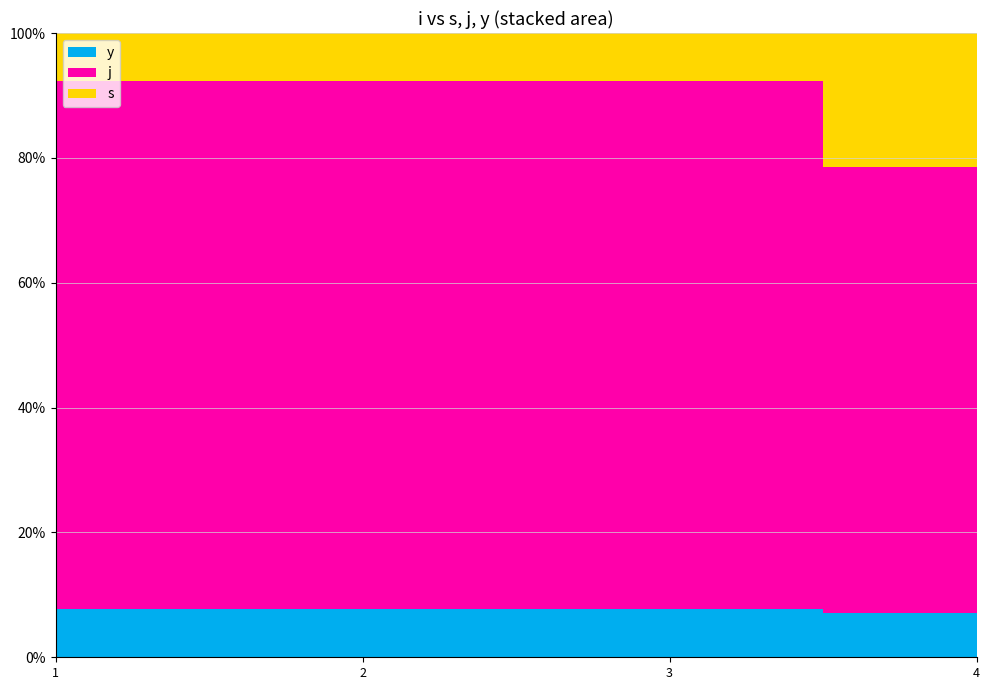

Reading left to right, extract all data points from this chart.

s: 1	1	1	3
j: 11	11	11	10
y: 1	1	1	1